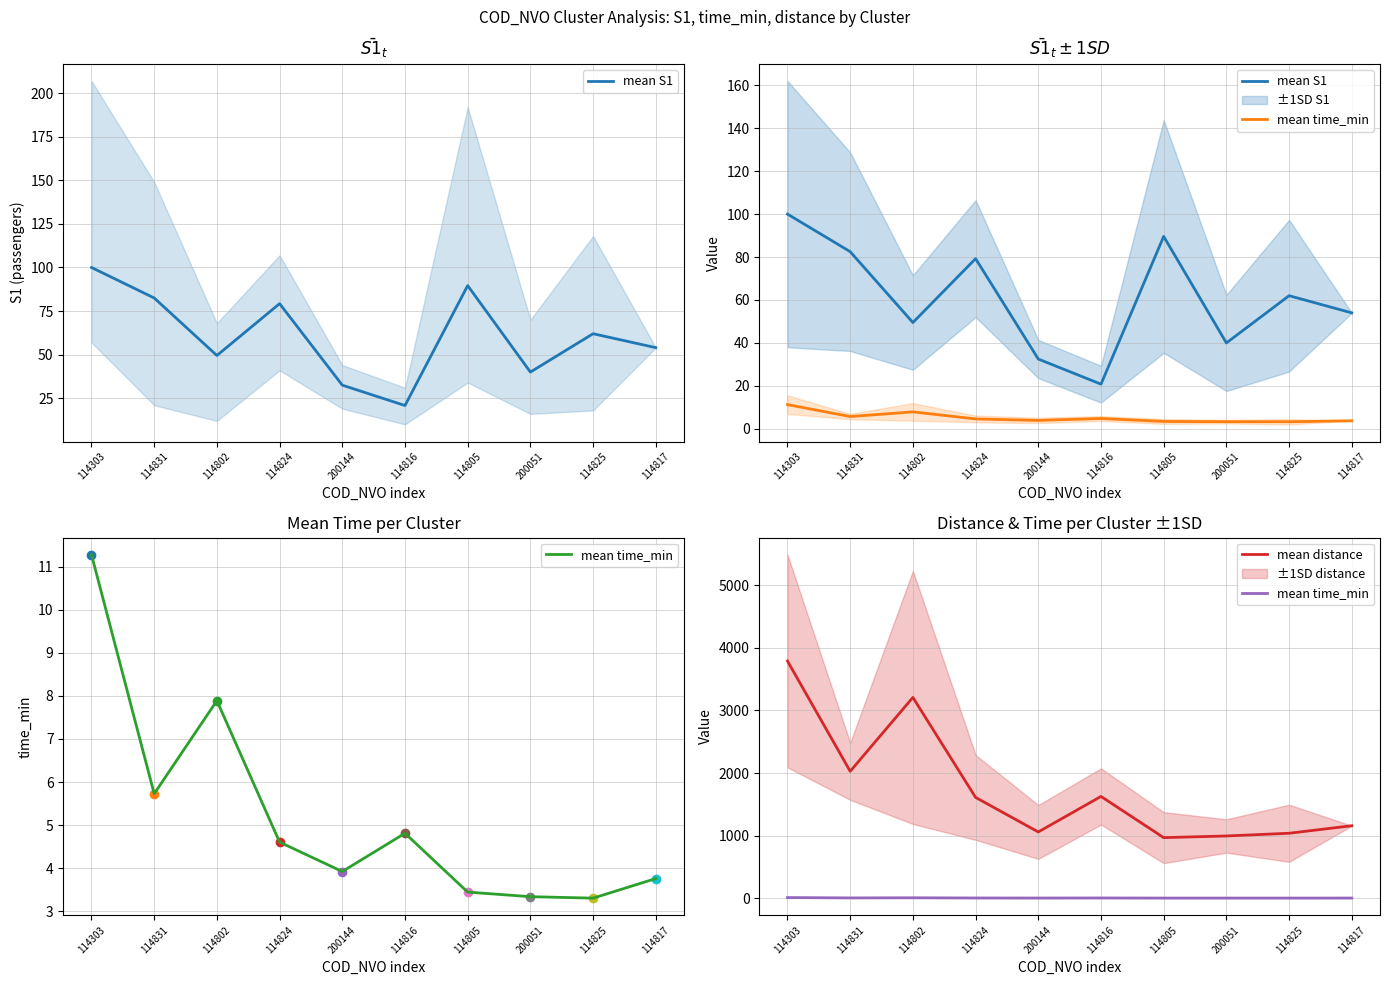

Reading right to left, transcribe all the data shown in this chart.

mean S1: 54.0	62.0	40.0	89.6	20.8	32.5	79.2	49.5	82.5	100.0
mean time_min: 3.8	3.3	3.3	3.4	4.8	3.9	4.6	7.9	5.7	11.3
mean distance: 1158.4	1038.6	995.0	968.6	1626.5	1059.2	1610.9	3208.0	2028.1	3788.8